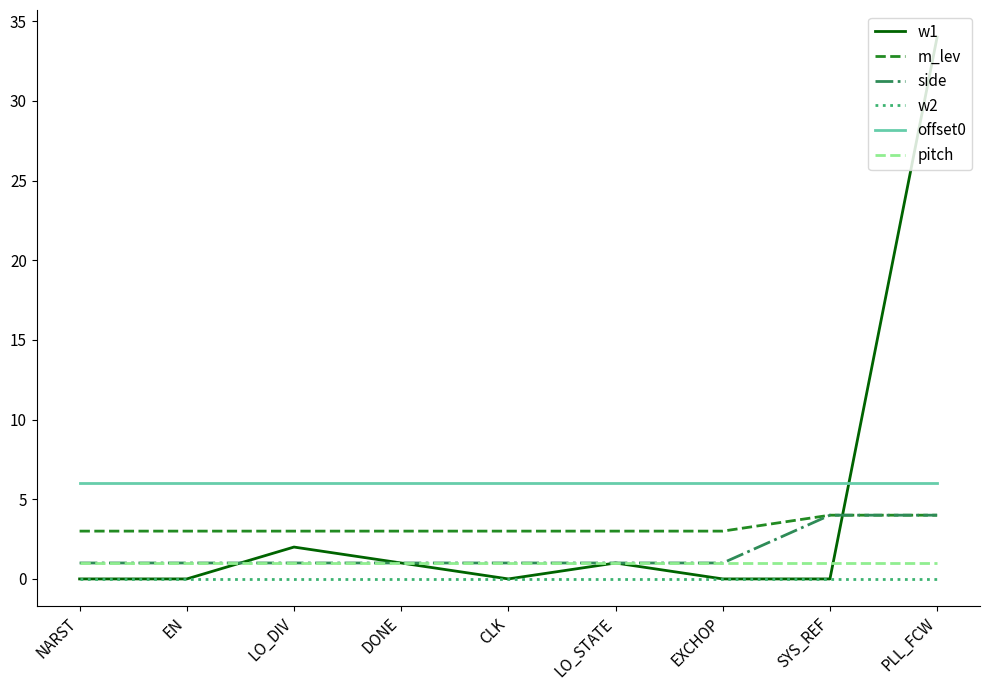

The pitch series shows 1 at EXCHOP. True or false?

True